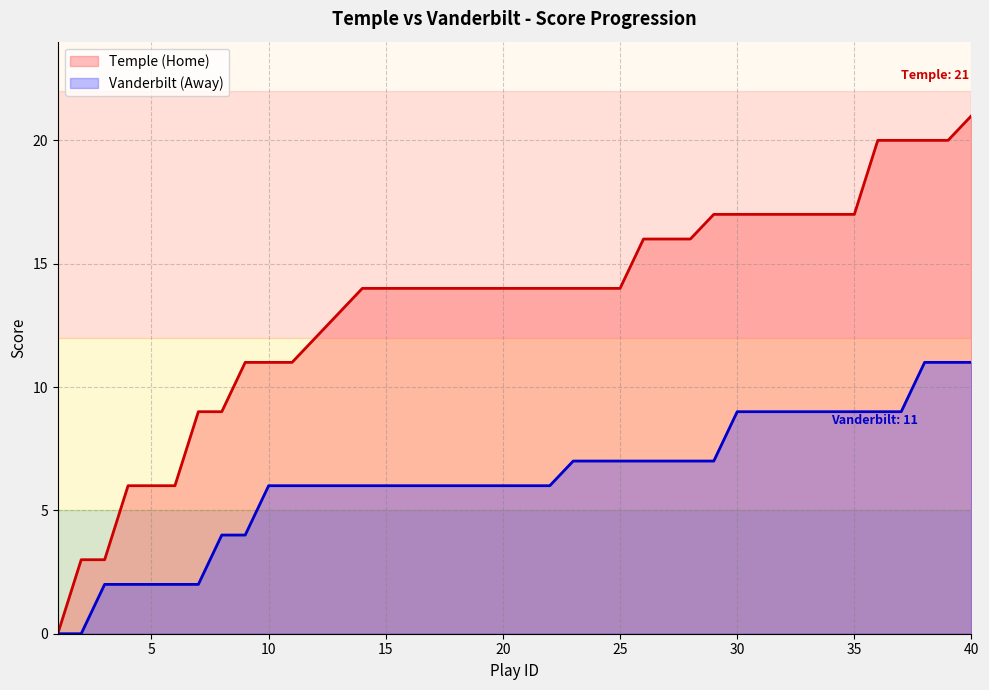

Is it true that away_score equals 2 at 28?

False